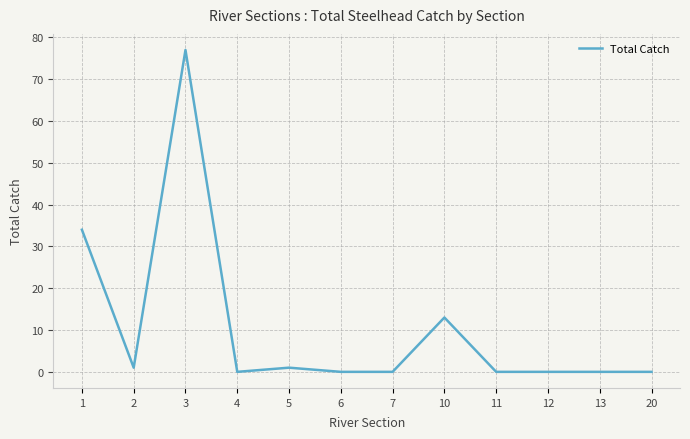

At which category does the chart reach its peak across all series?

3